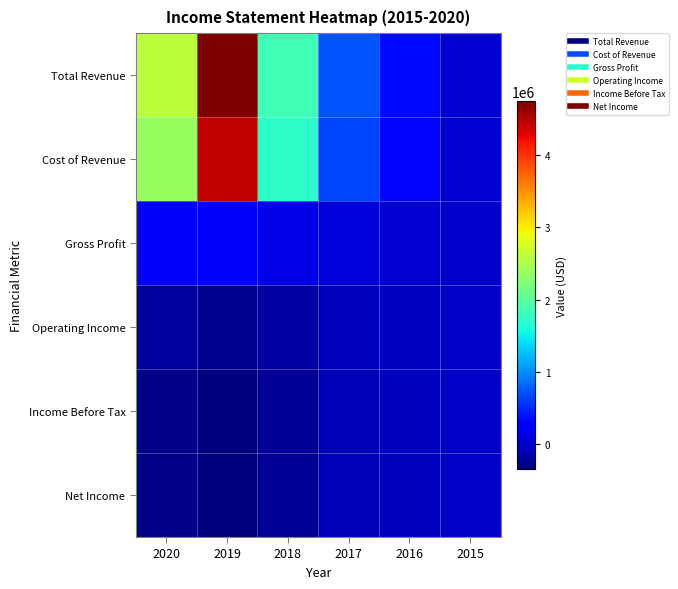

At which category does the chart reach its peak across all series?

2019